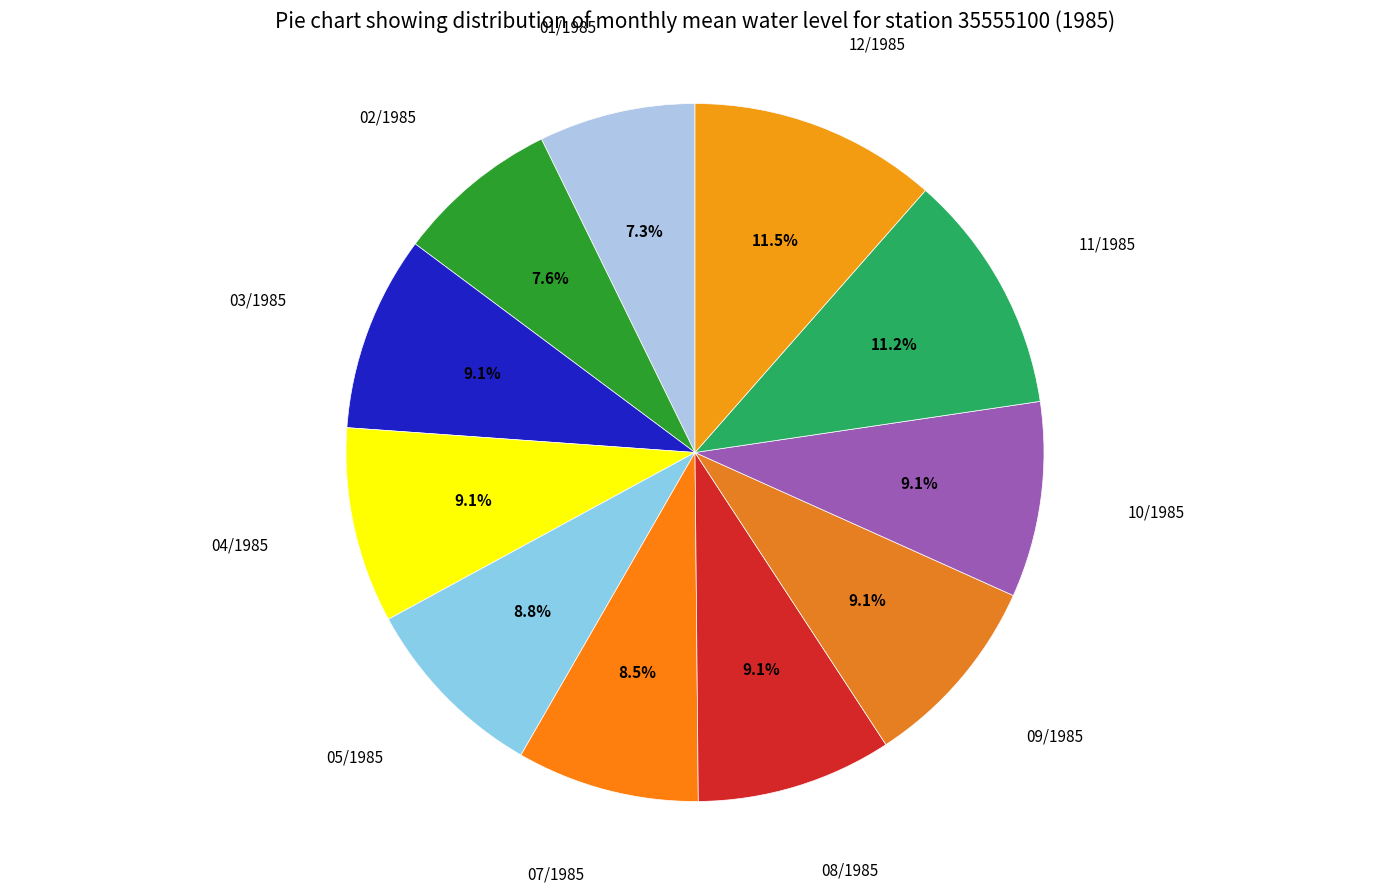

Do 04/1985 and 03/1985 together represent more than half of the pie?

No